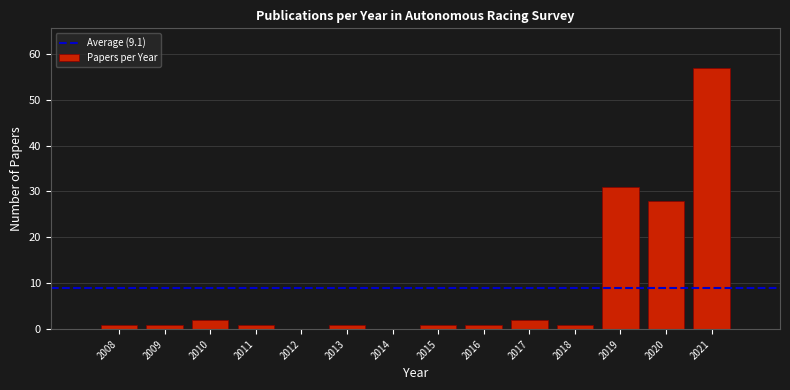

Reading right to left, transcribe all the data shown in this chart.

2021=57	2020=28	2019=31	2018=1	2017=2	2016=1	2015=1	2014=0	2013=1	2012=0	2011=1	2010=2	2009=1	2008=1